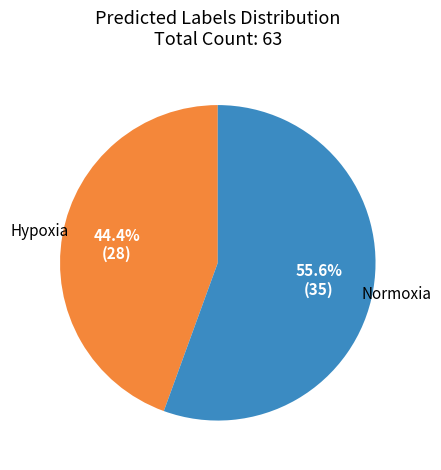

What percentage is NOT represented by Normoxia?

44.4%